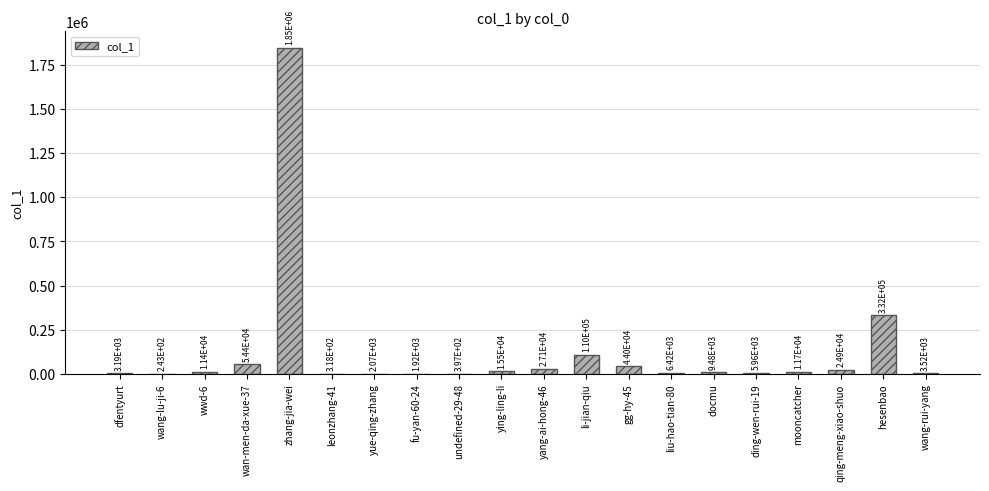

The value at li-jian-qiu is 109889. True or false?

True